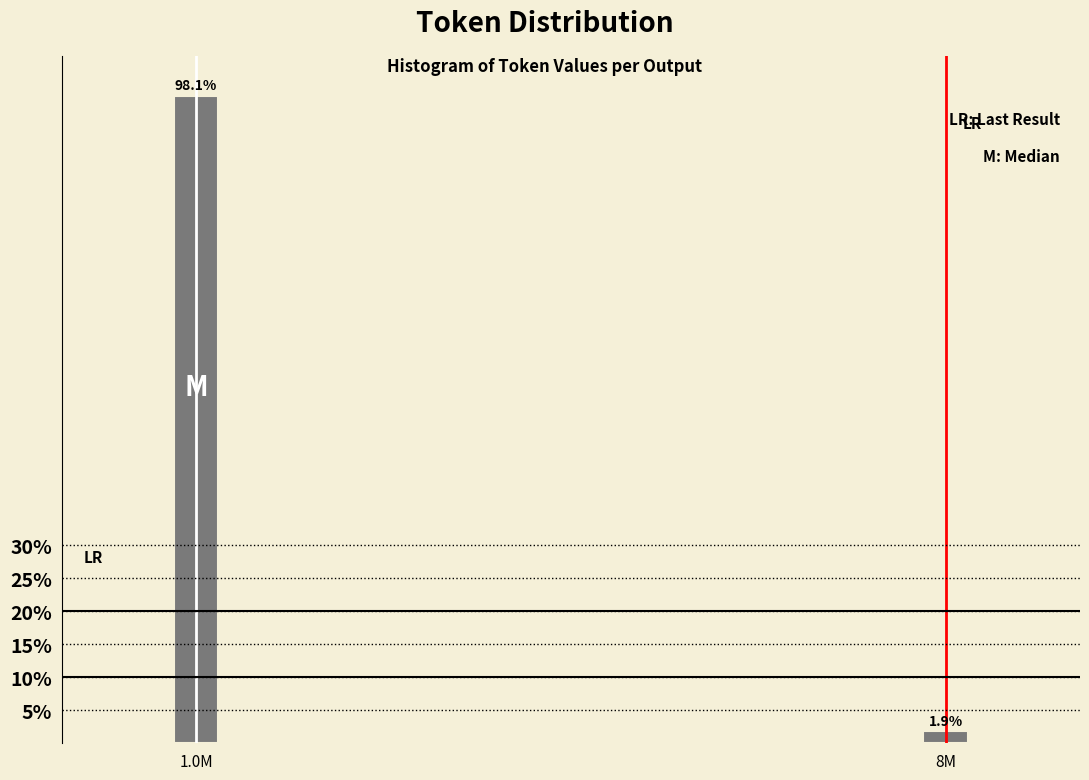

Reading left to right, transcribe all the data shown in this chart.

98.1	1.9